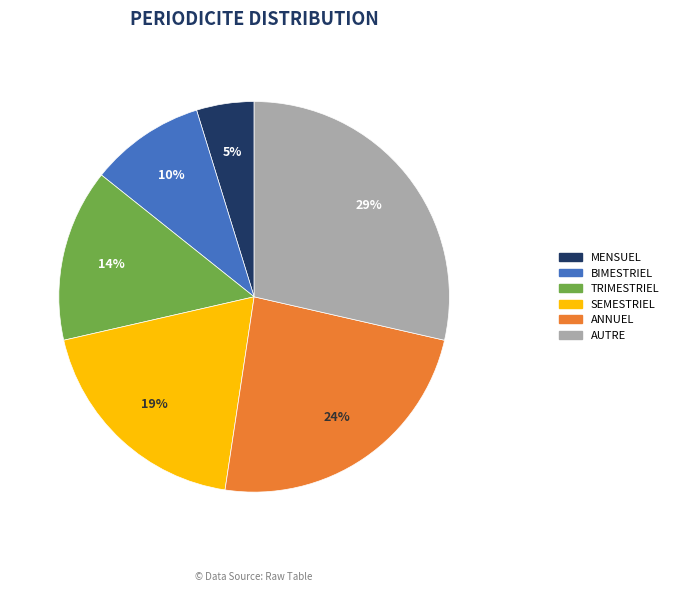

Is it true that BIMESTRIEL is 10% of the pie?

True